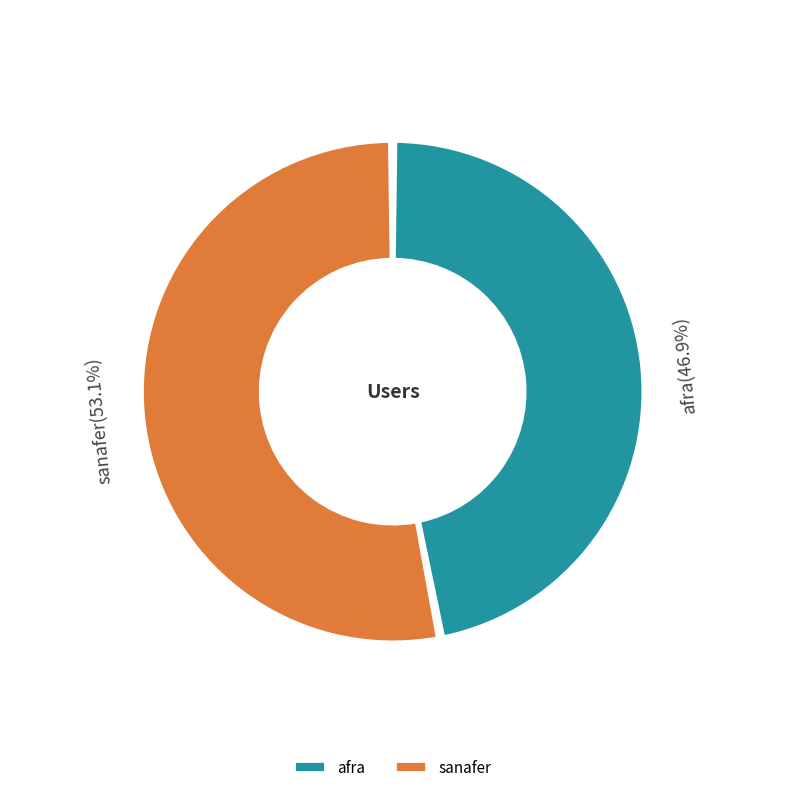

Which category has the smallest portion of the pie?

afra